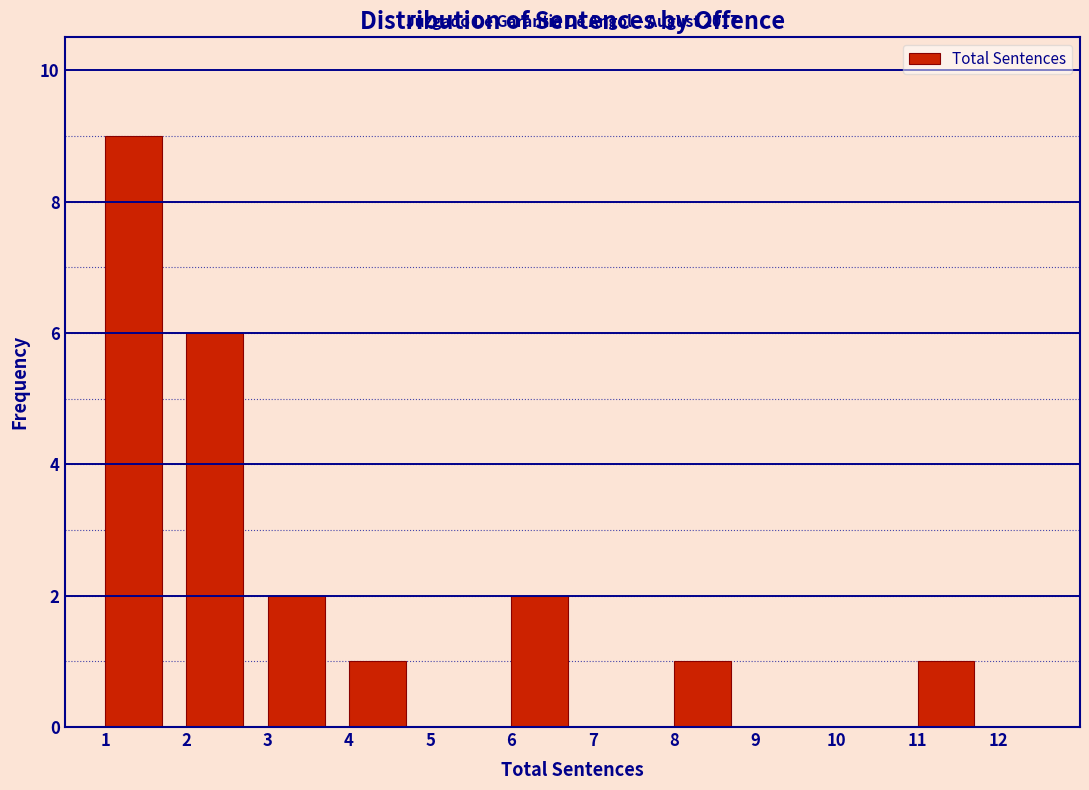

Which range on the x-axis has the tallest bar?

1 to 2